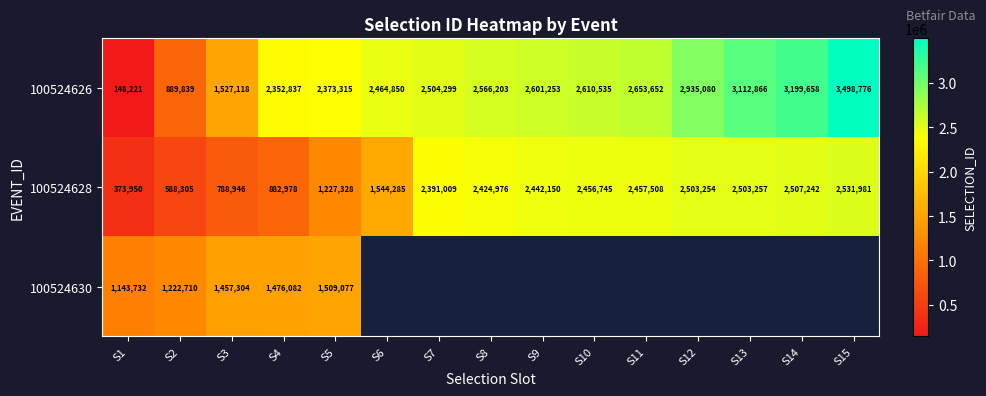

What is the minimum value shown in the chart?

148221.0